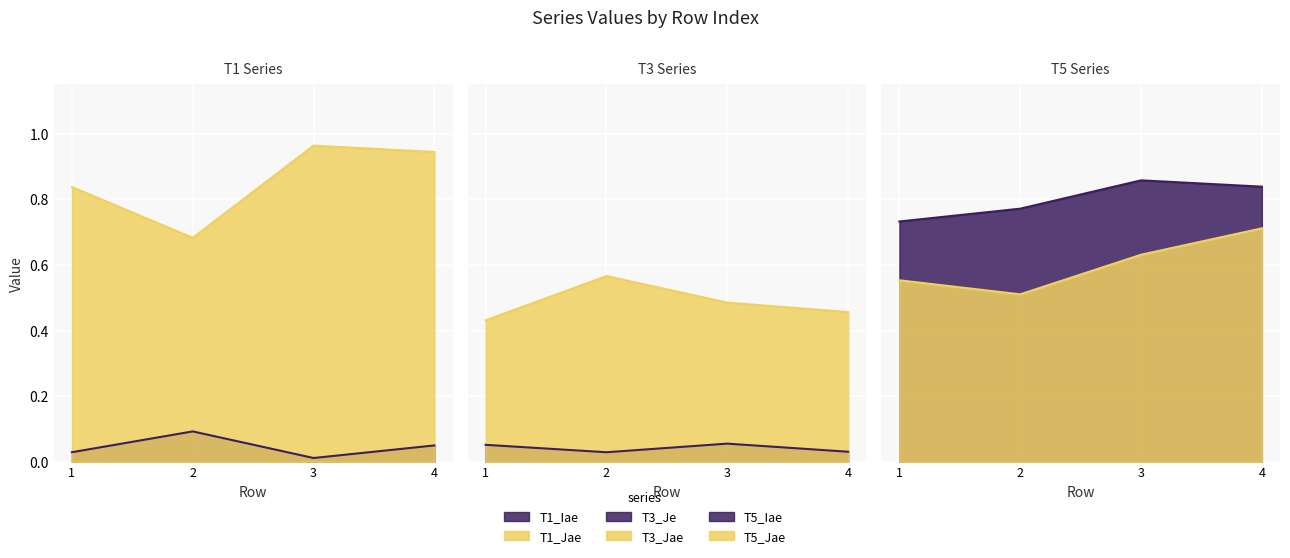

What is the spread (max minus min) of values at 4?

0.9